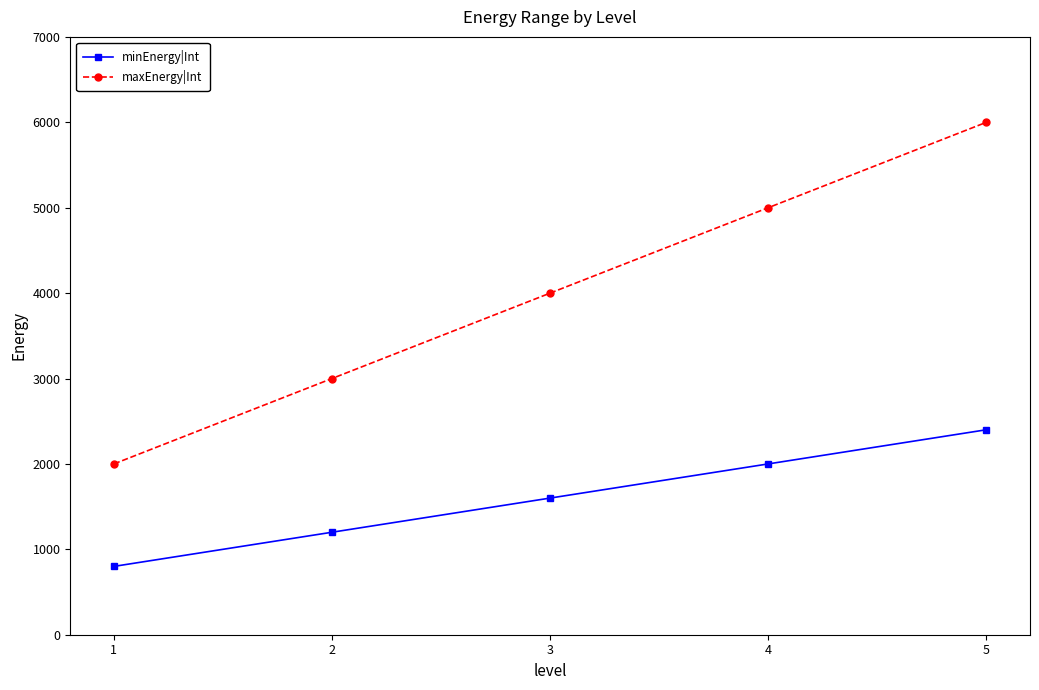

What is the value of the minEnergy|Int point at the 1st from the left?

800